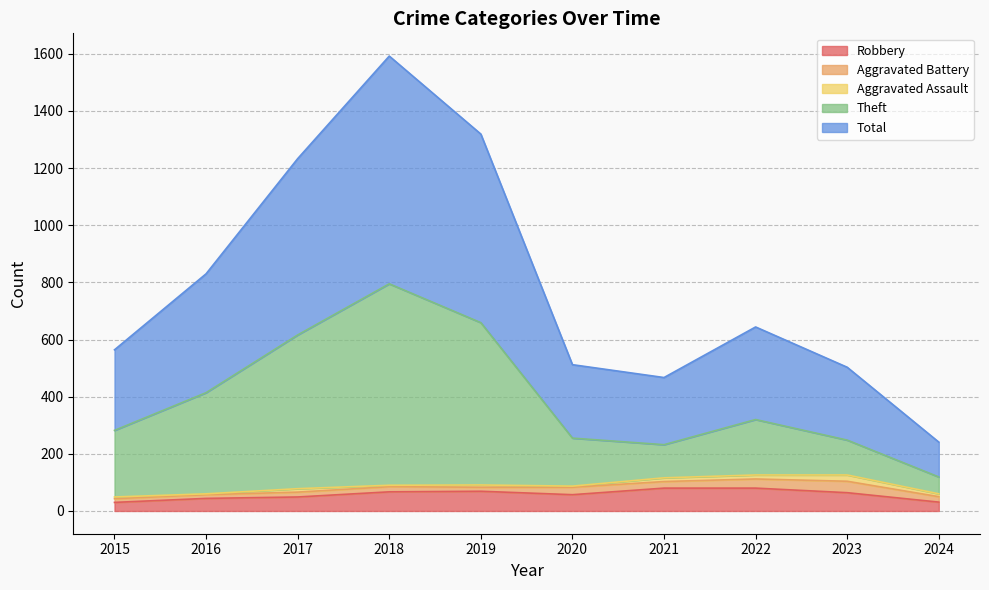

What are all the series names shown in the legend?

Robbery, Aggravated Battery, Aggravated Assault, Theft, Total